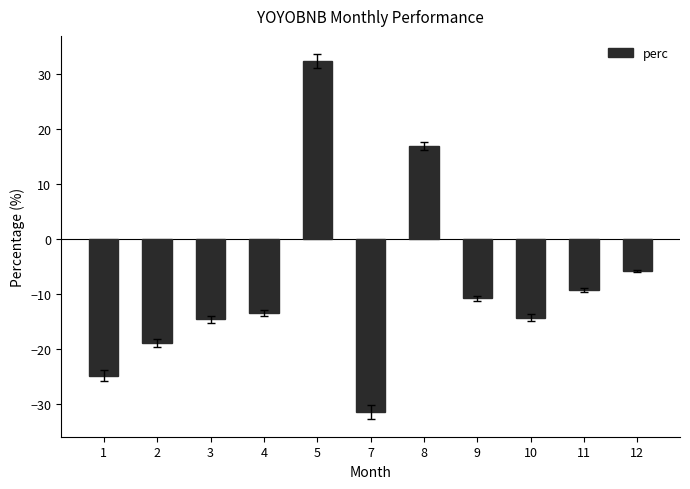

Which has a higher value, 12 or 10?

12